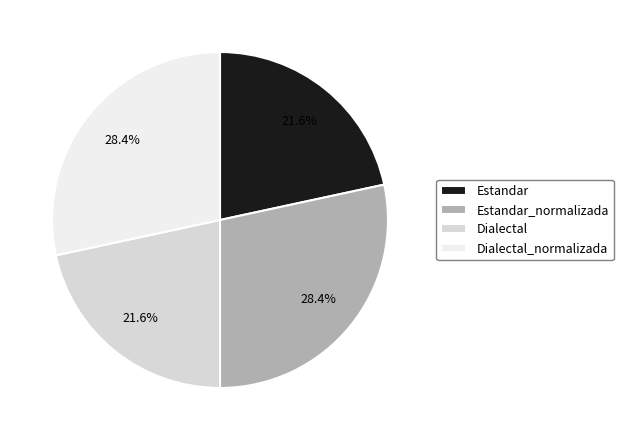

Is it true that Dialectal is 31% of the pie?

False